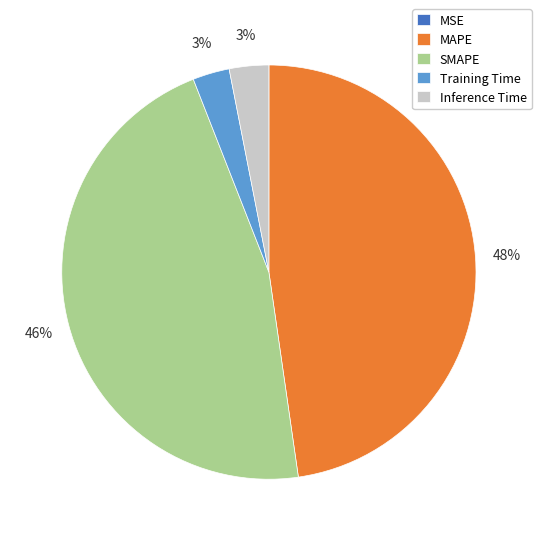

To the nearest percent, what is the difference between the largest and smallest slice percentages?

48%